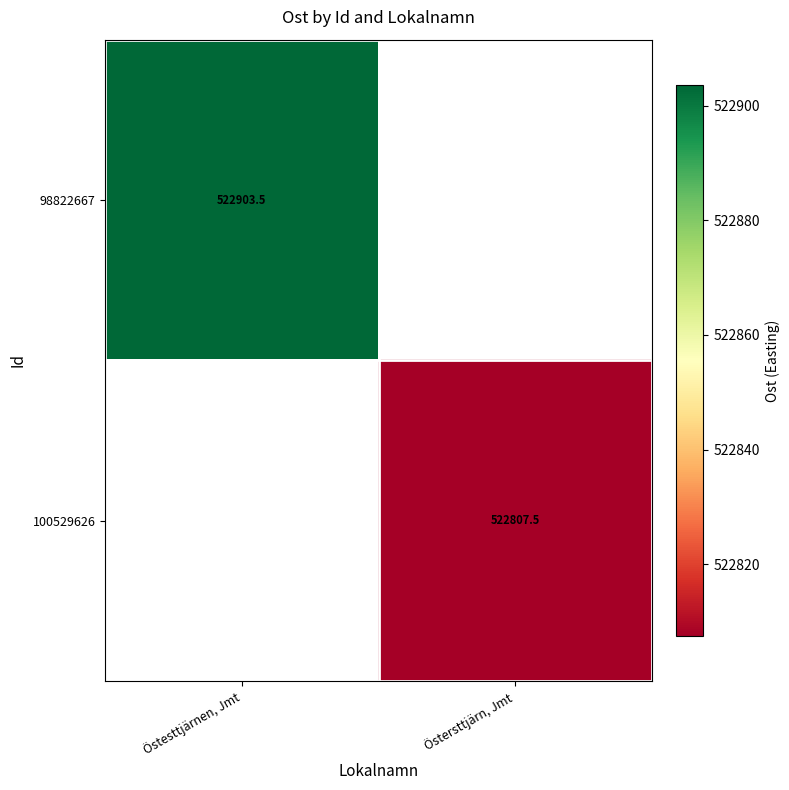

How many series are shown in this chart?

2